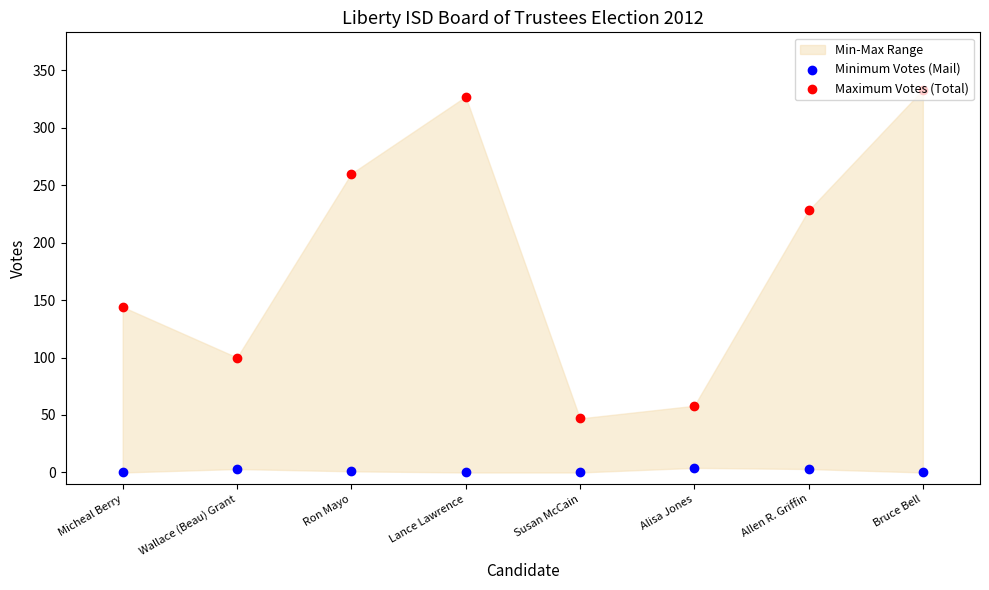

What is the total value across all series at Micheal Berry?

144